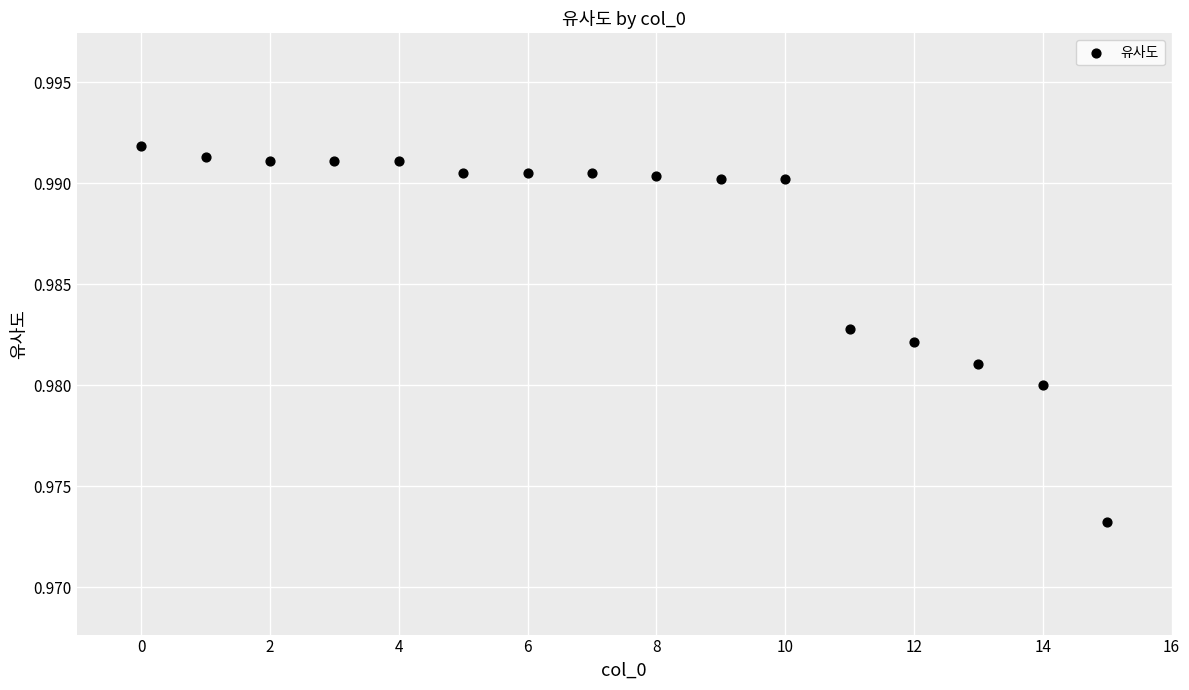

What is the range of X values (max minus min)?

15.0